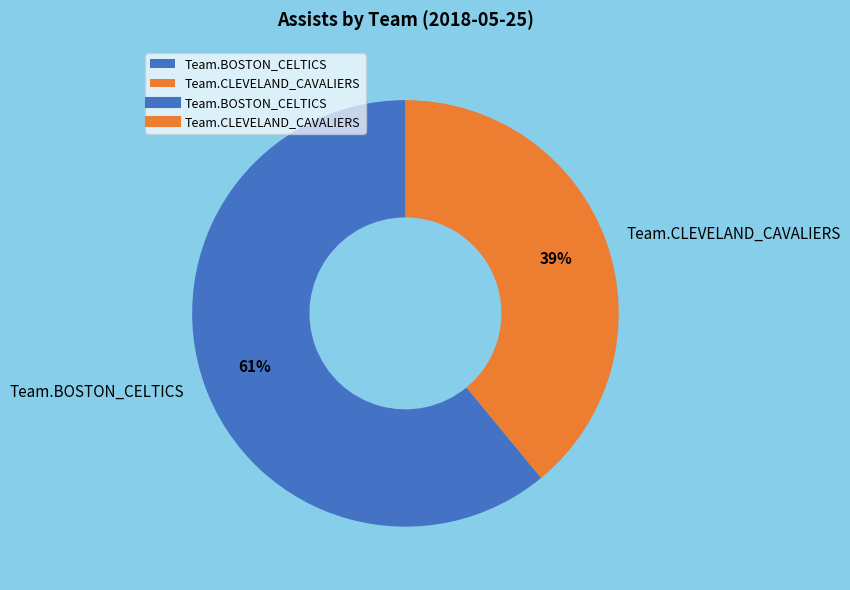

Rank the categories by value from highest to lowest.

Team.BOSTON_CELTICS, Team.CLEVELAND_CAVALIERS